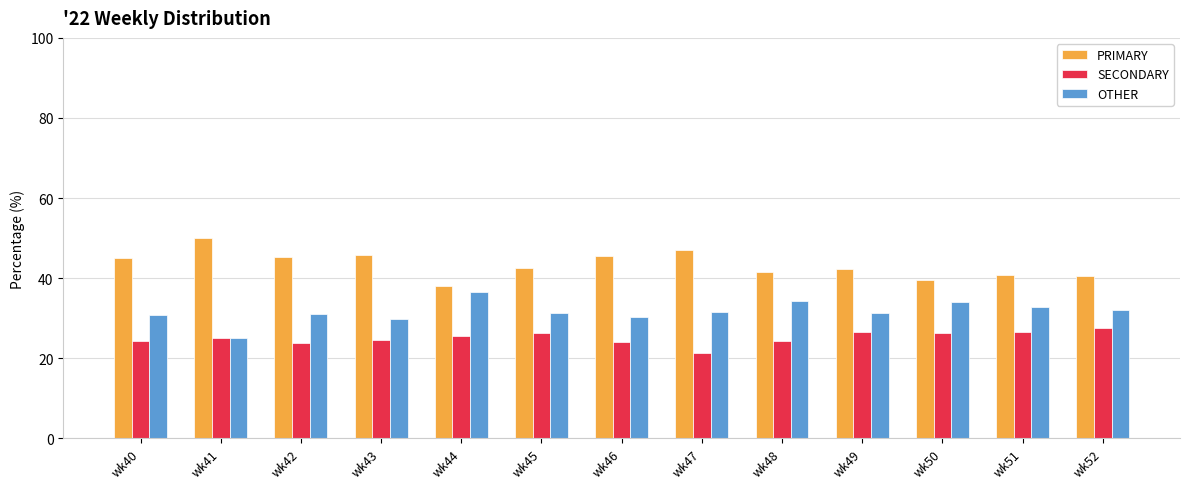

What is the spread (max minus min) of values at wk41?

25.0